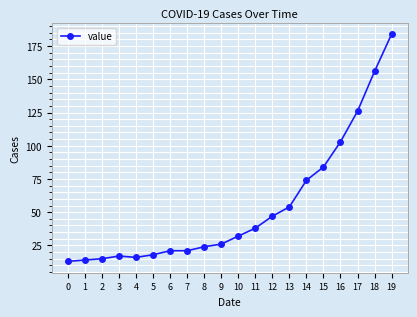

Approximately how many times larger is the value at 5 compared to 14?

0.2